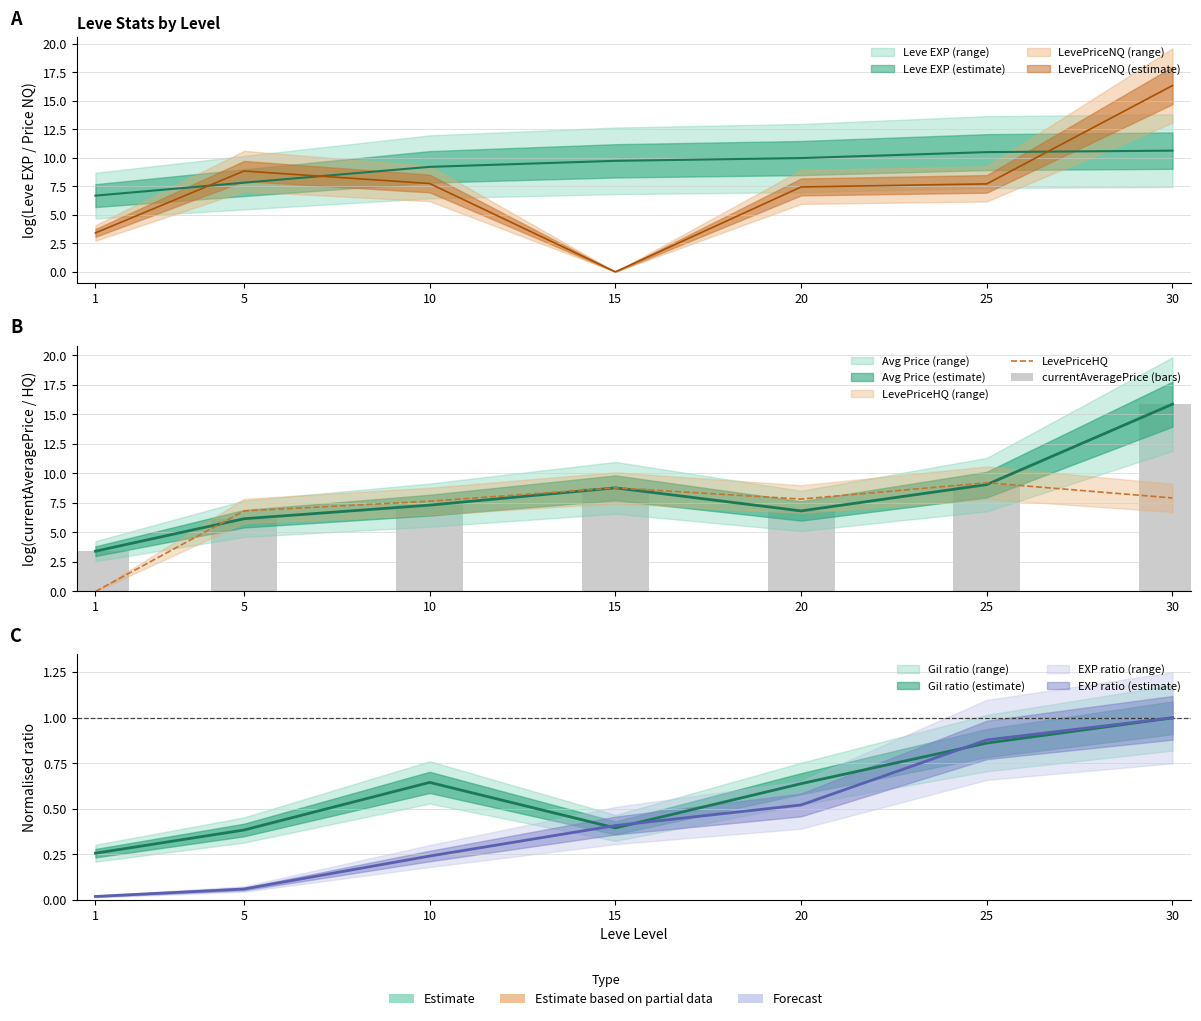

Where does the LevePriceHQ series first go above 7?

10